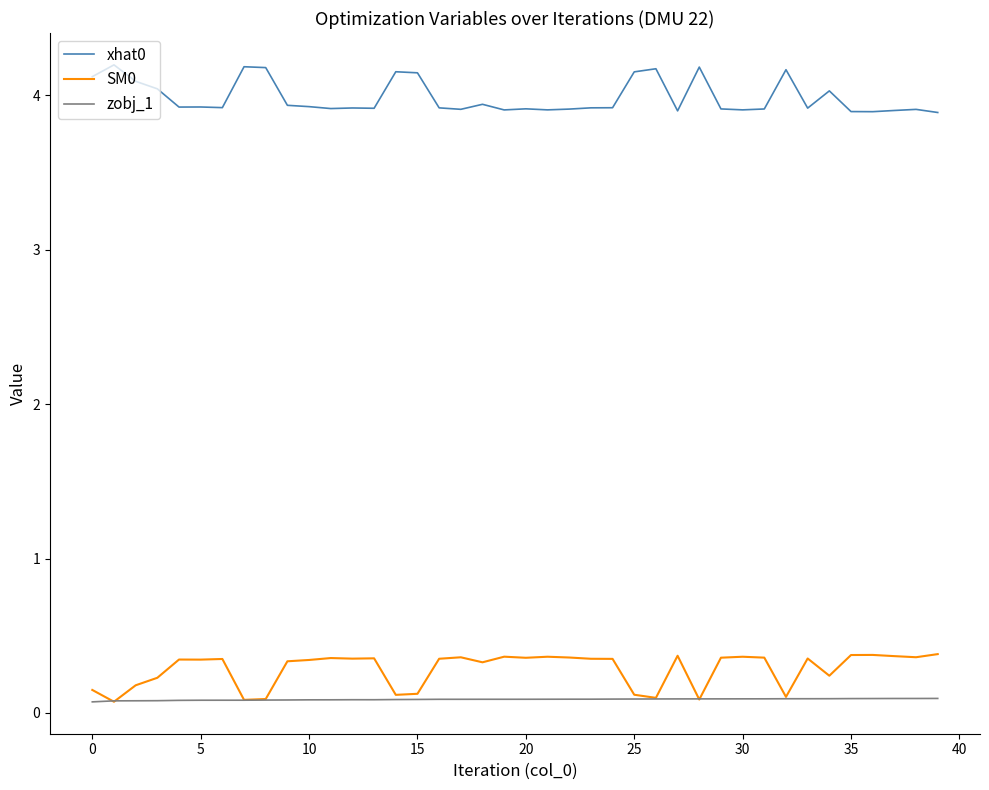

True or false: xhat0 and SM0 intersect in this chart.

False